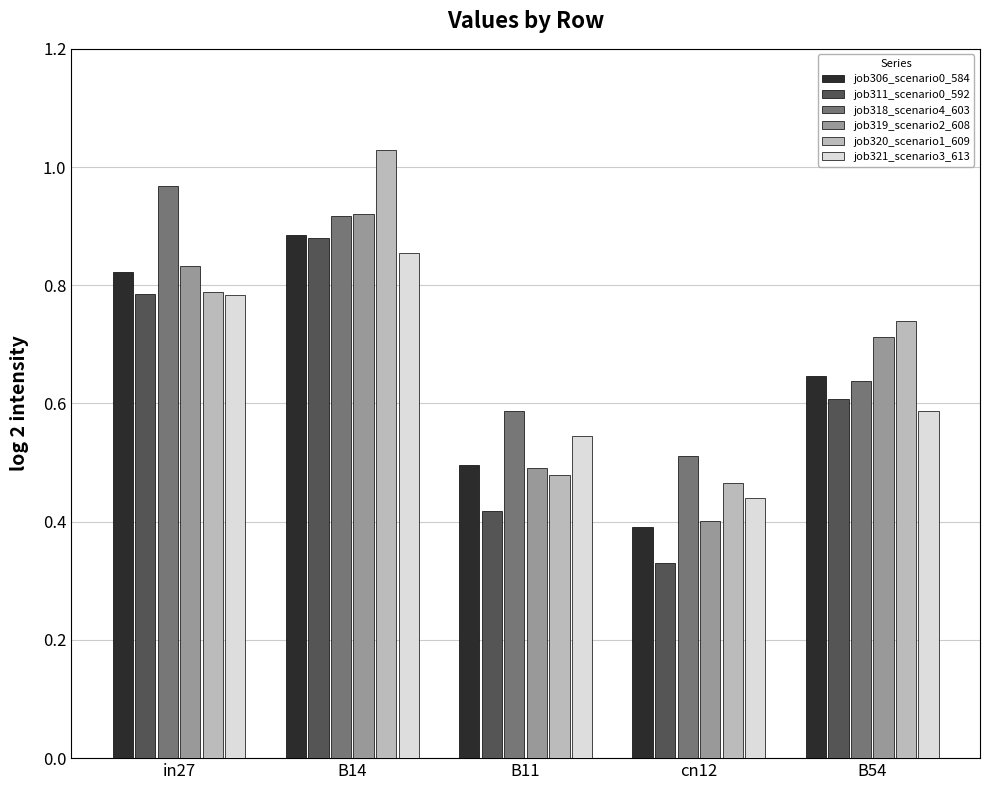

Is it true that job318_scenario4_603 equals 0.8 at cn12?

False